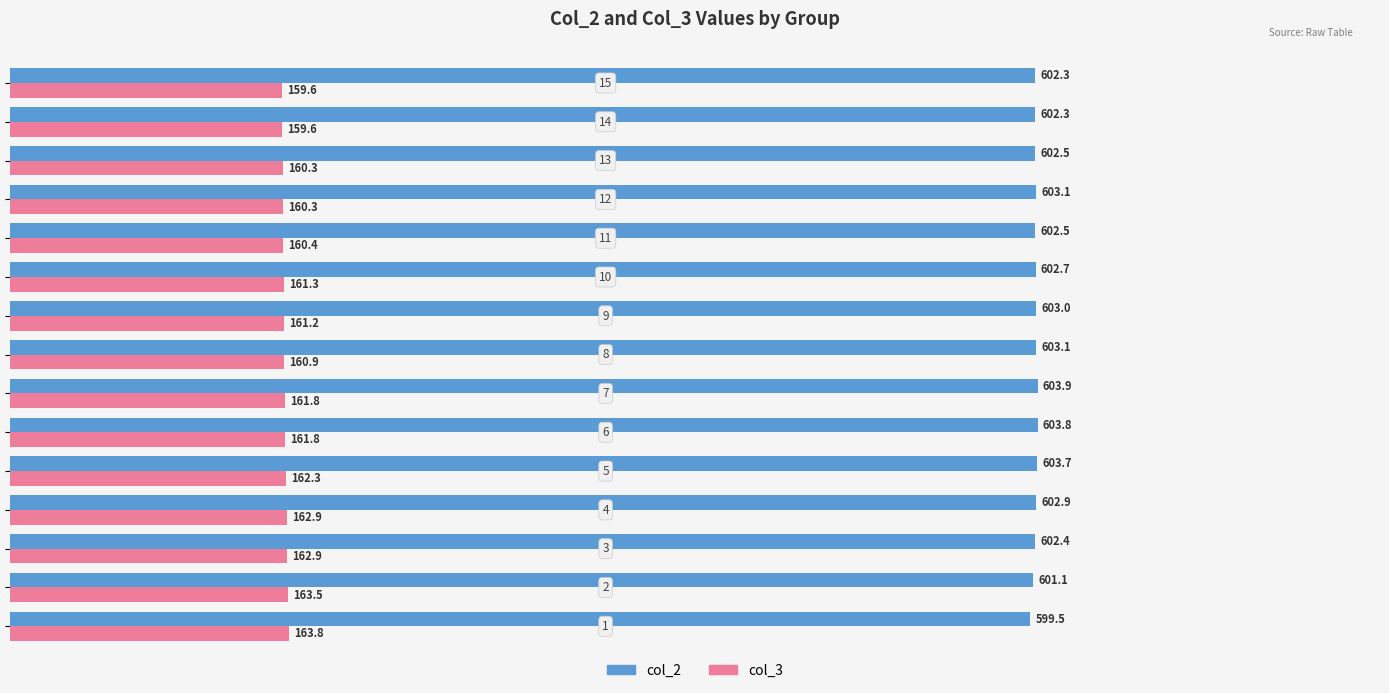

What is the average value of the col_3 series?

161.5